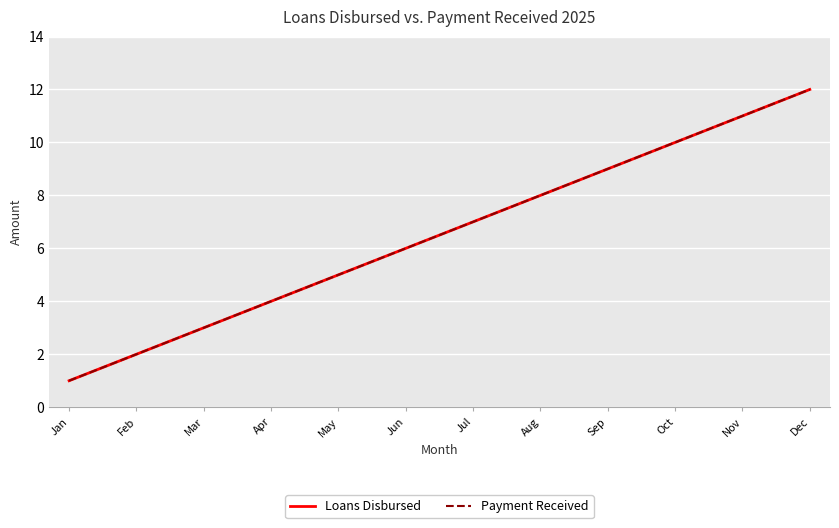

Is this an area chart (filled region under the line)?

No